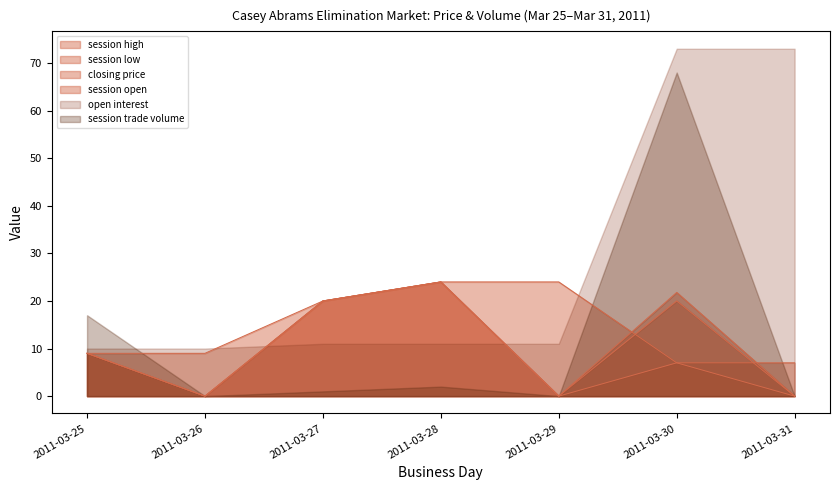

The value of closing price at 2011-03-28 is 24.0. True or false?

True